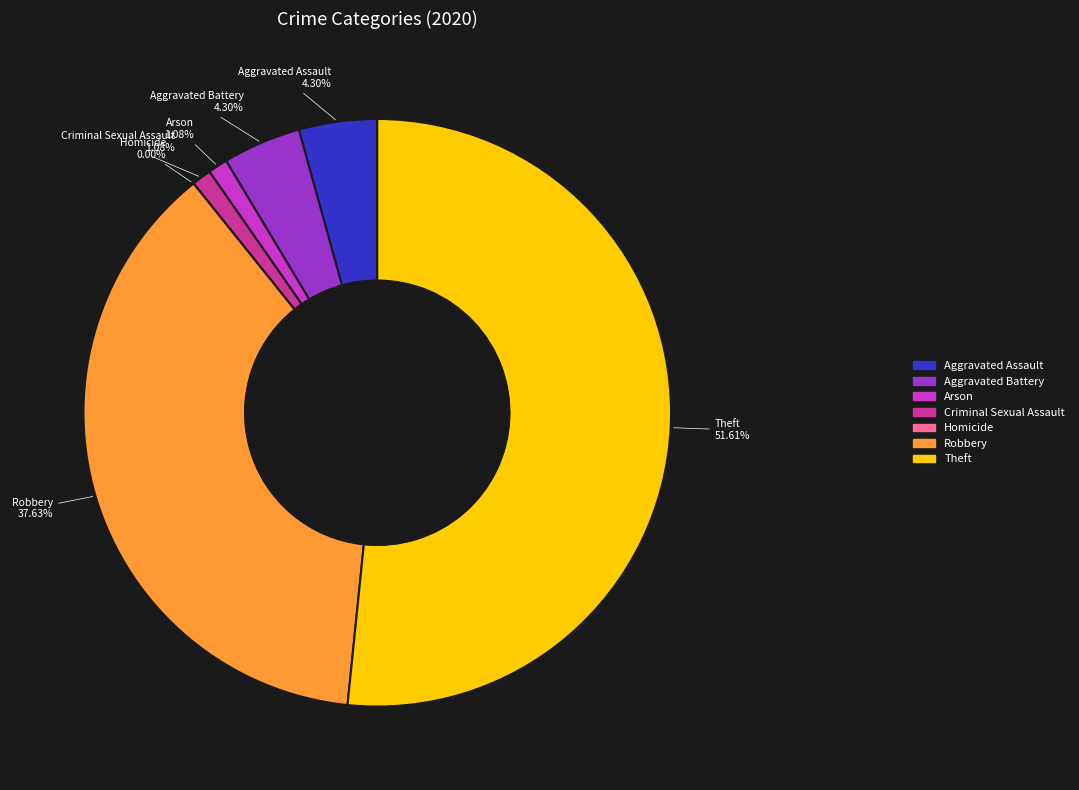

What is the ratio of the value at Arson to the value at Aggravated Battery?

0.2